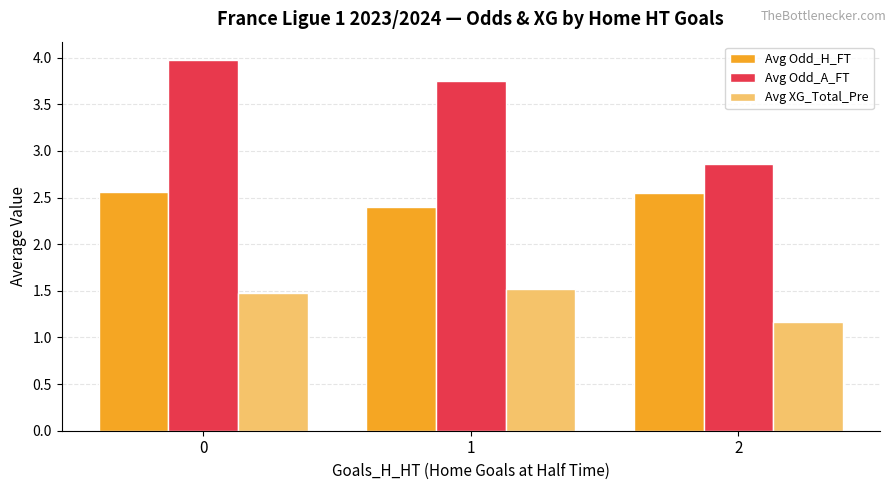

What is the approximate value of Avg Odd_A_FT at 2?

2.9